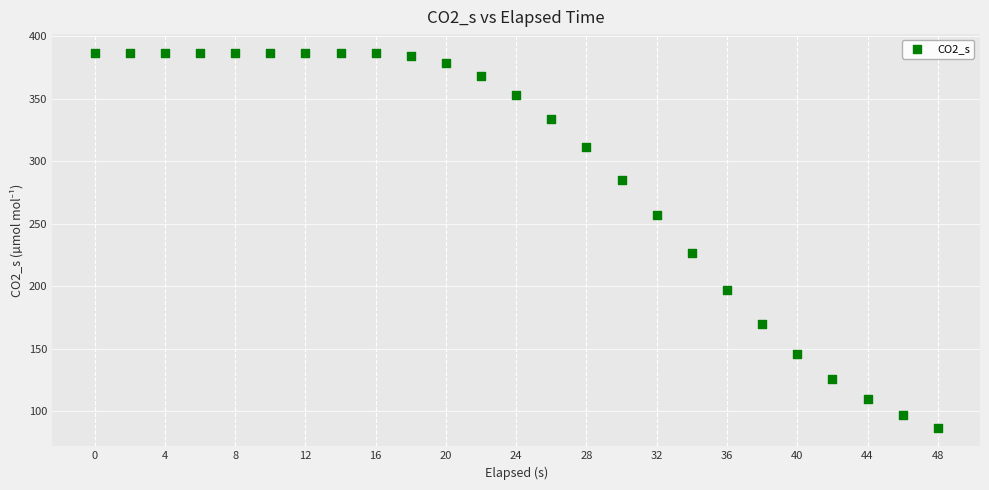

What Y value in the scatter plot is closest to 236?

226.9